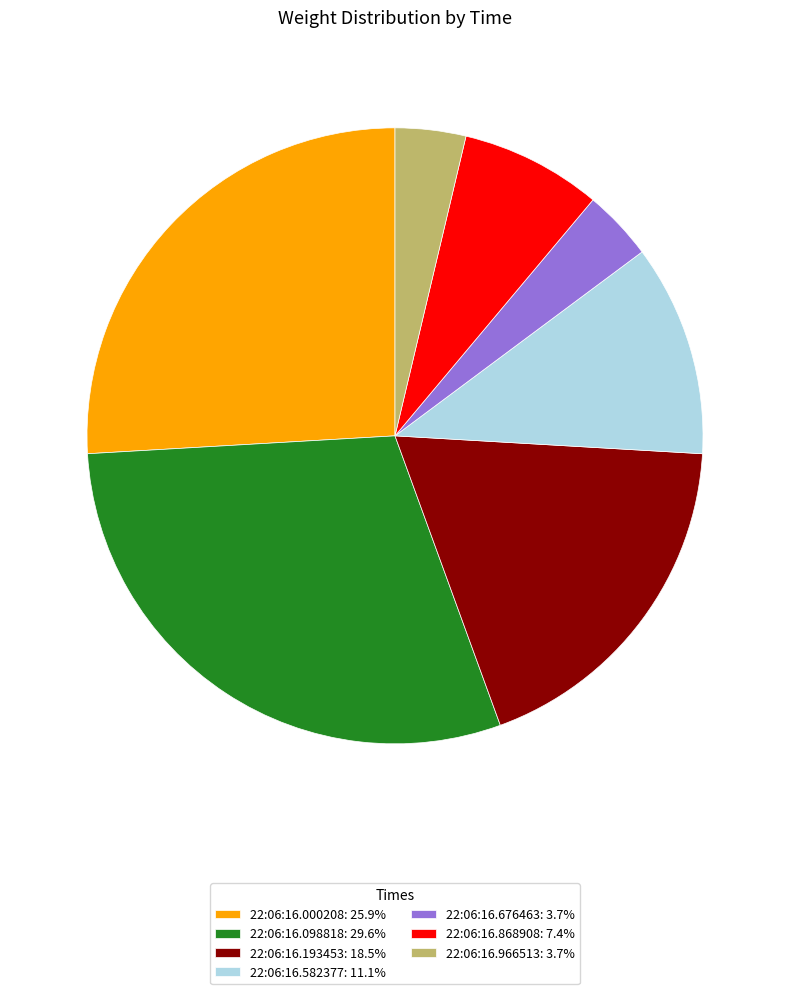

Do 22:06:16.676463: 3.7% and 22:06:16.000208: 25.9% together represent more than half of the pie?

No